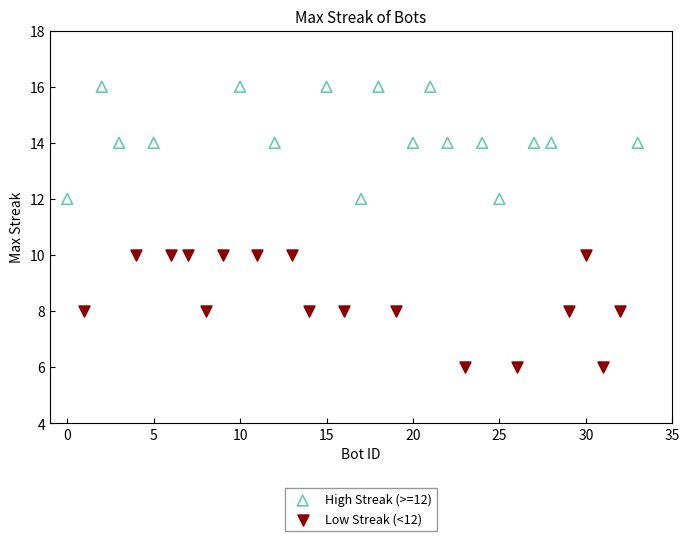

Which series contains the highest Y value?

High Streak (>=12)